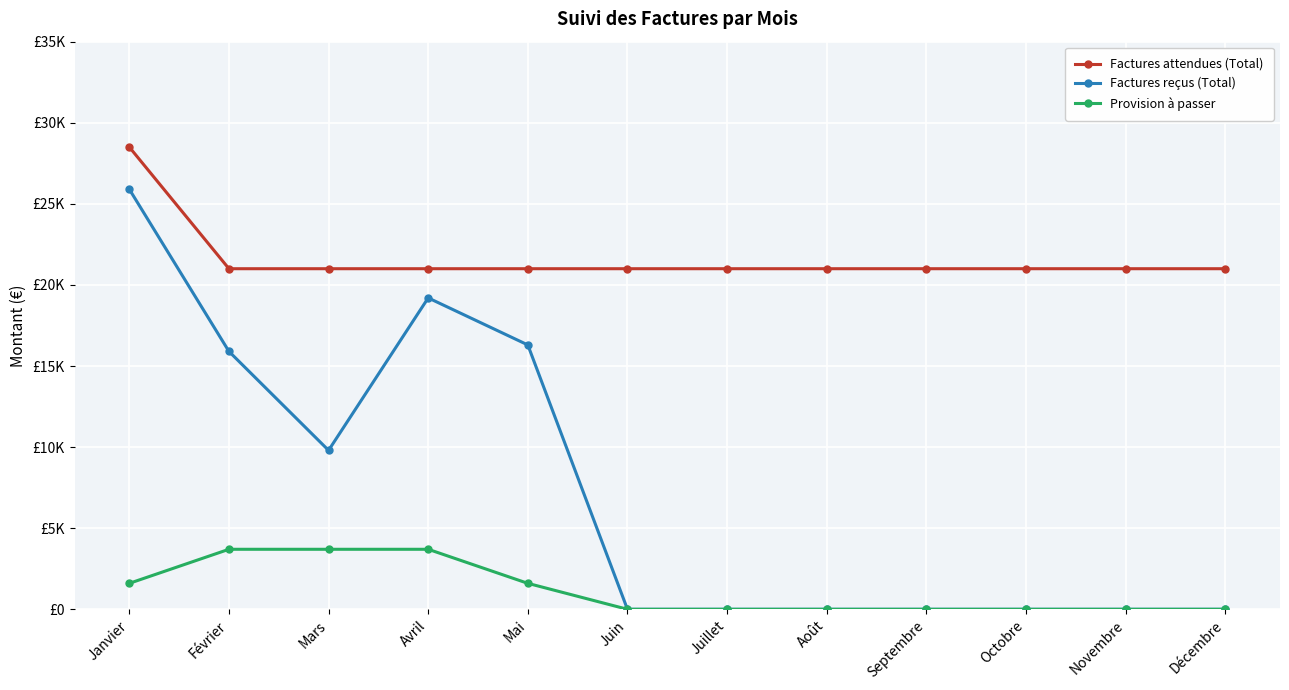

What is the label of the 11th point from the right?

Février